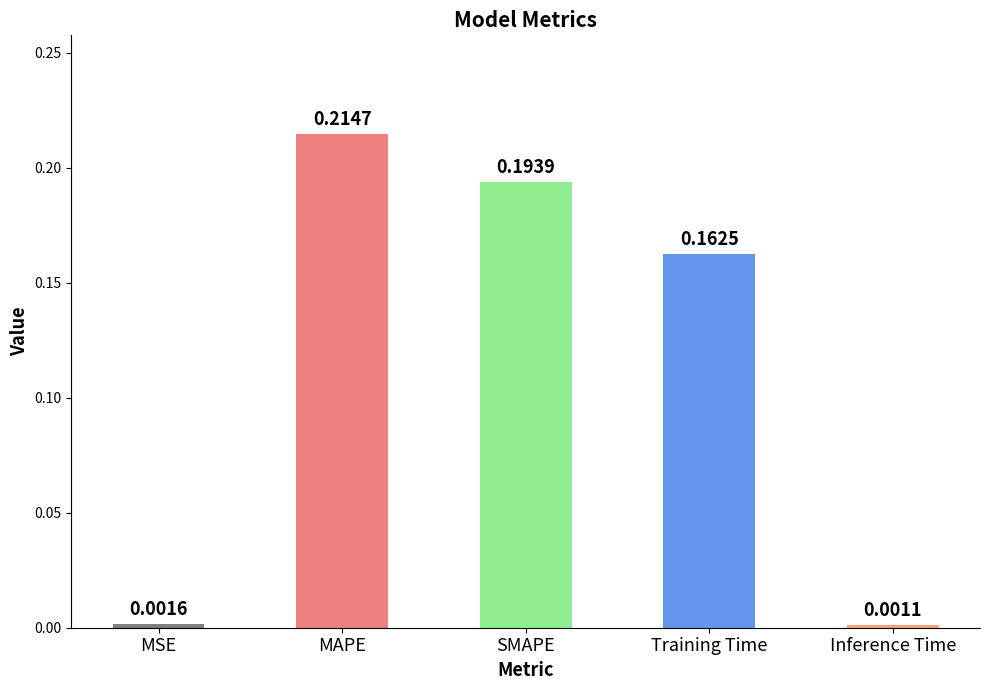

What position from the left is Inference Time?

5